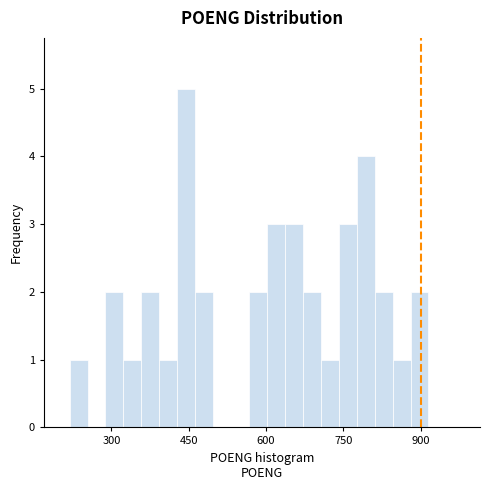

Around what value on the x-axis is the tallest bar? Give the approximate position of its centre, as read against the axis.

440